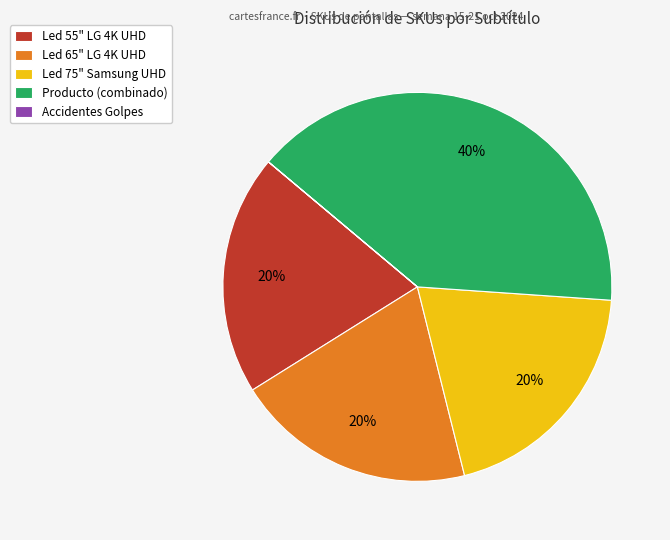

Is the sum of Led 65" LG 4K UHD and Led 75" Samsung UHD greater than half?

No